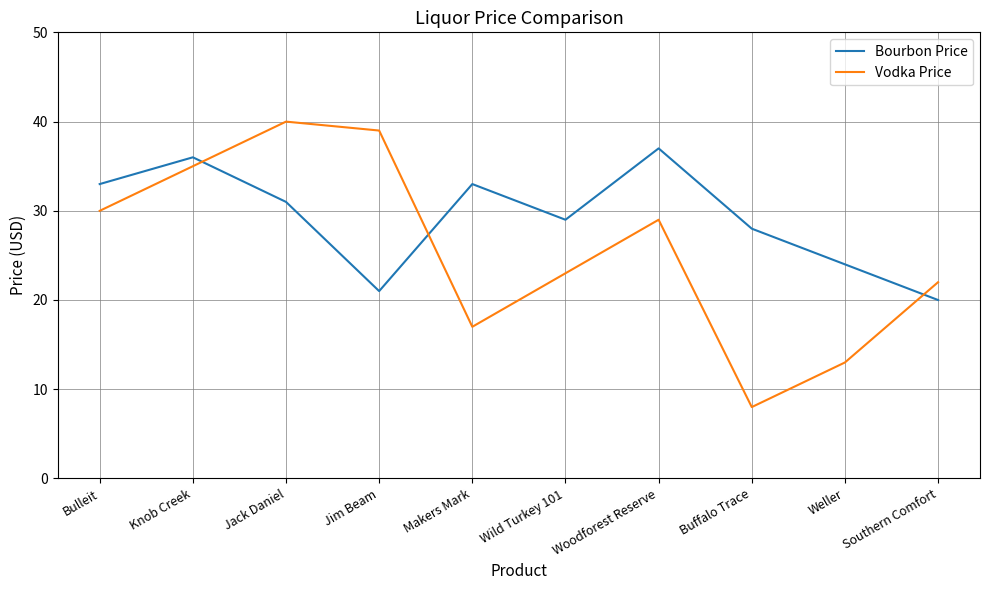

What position from the right is Jim Beam?

7